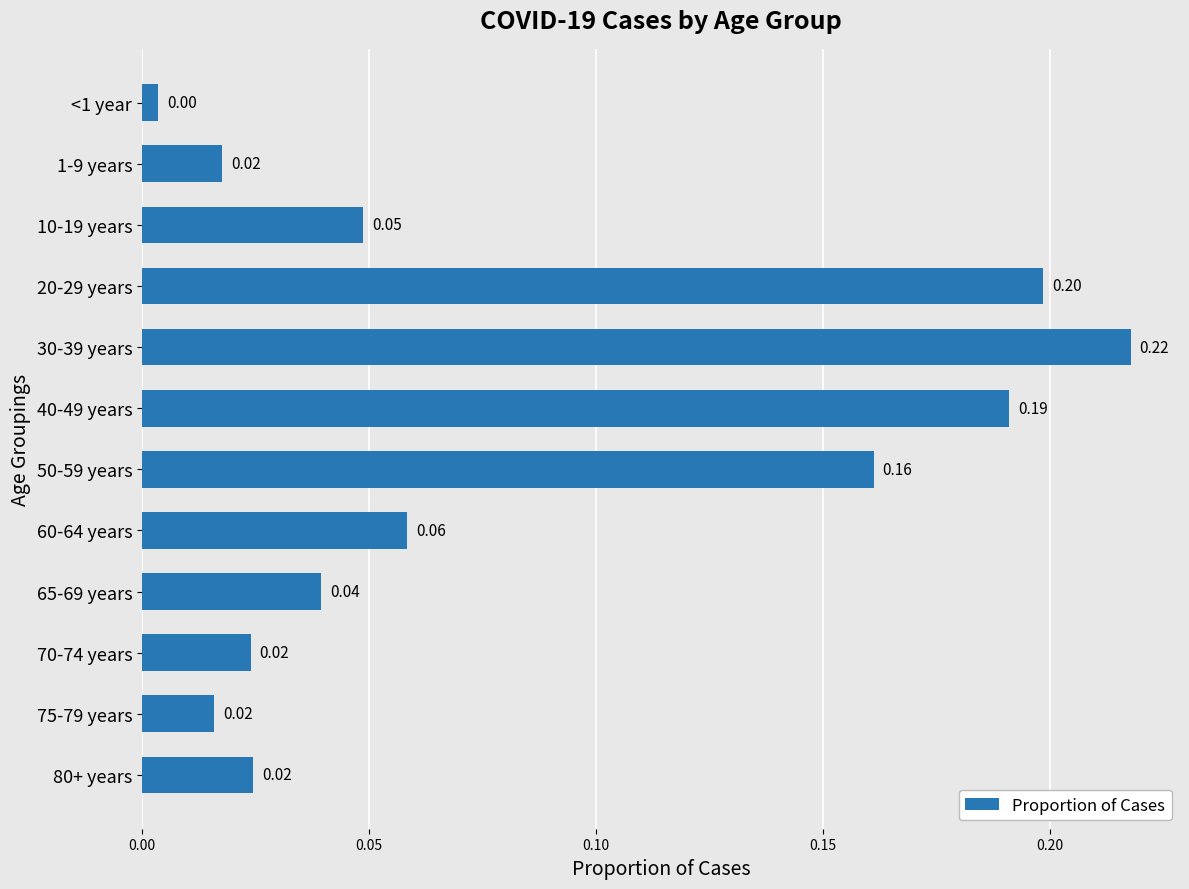

Between 75-79 years and 40-49 years, which is larger?

40-49 years